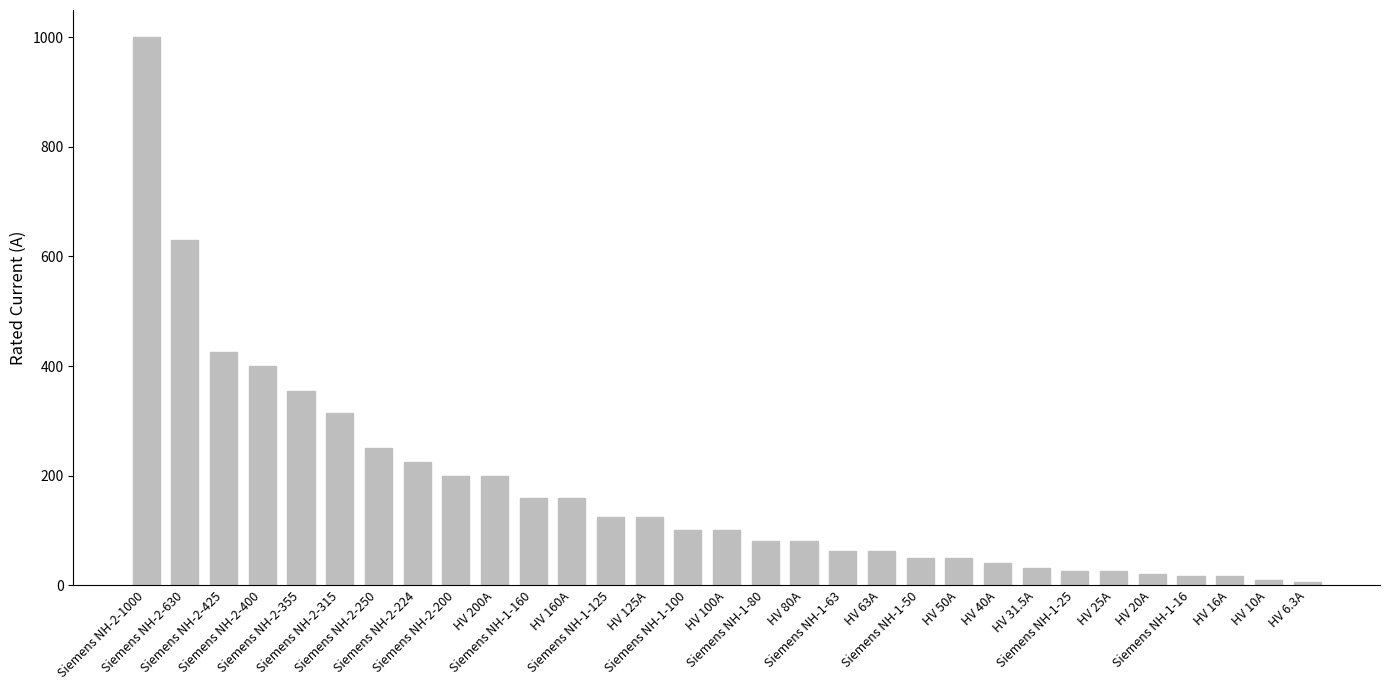

What is the difference between the maximum and minimum values?

993.7